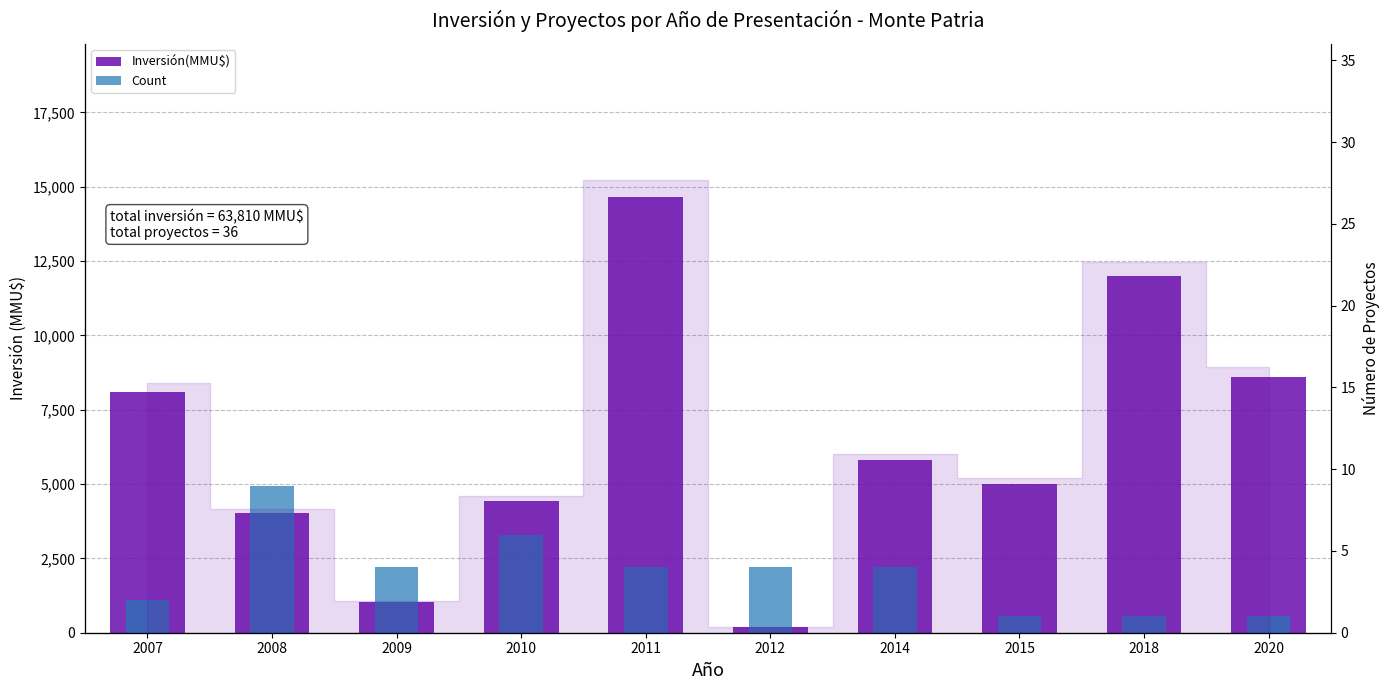

True or false: Count has a value of 4 at 2009.

True